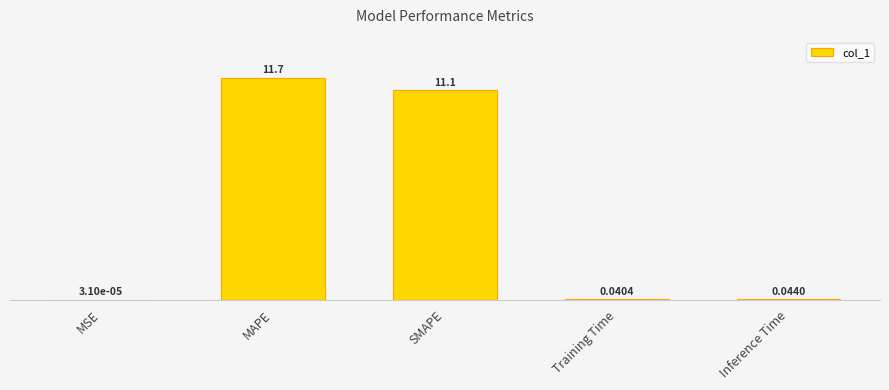

Where is the data nearest to the value 5?

Inference Time